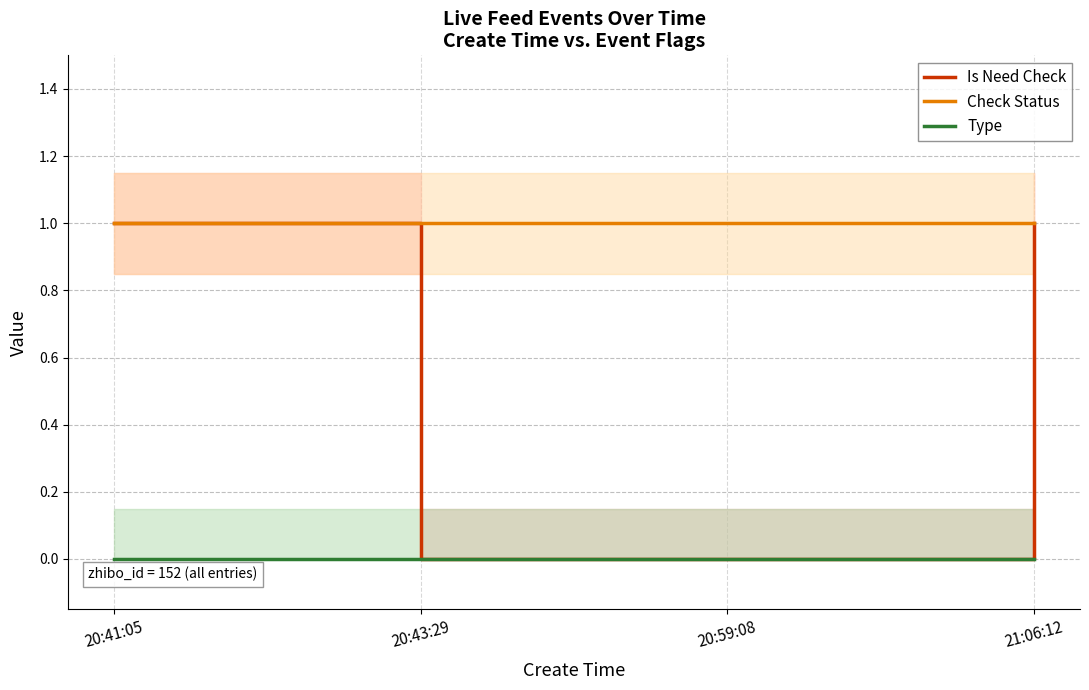

What is the difference between the highest and lowest values at 20:43:29?

1